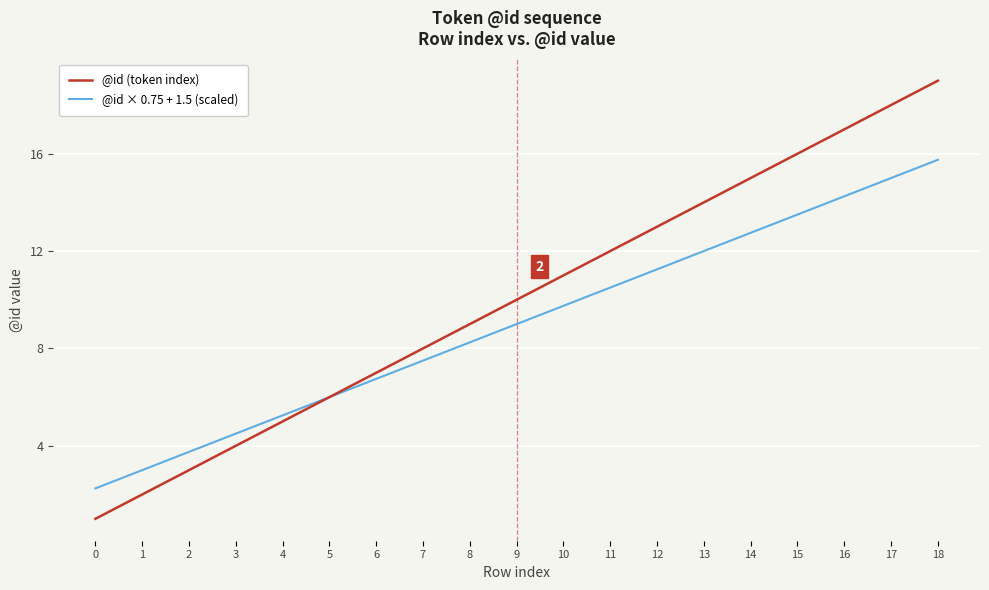

Rank the series by their average value, from lowest to highest.

@id × 0.75 + 1.5 (scaled), @id (token index)